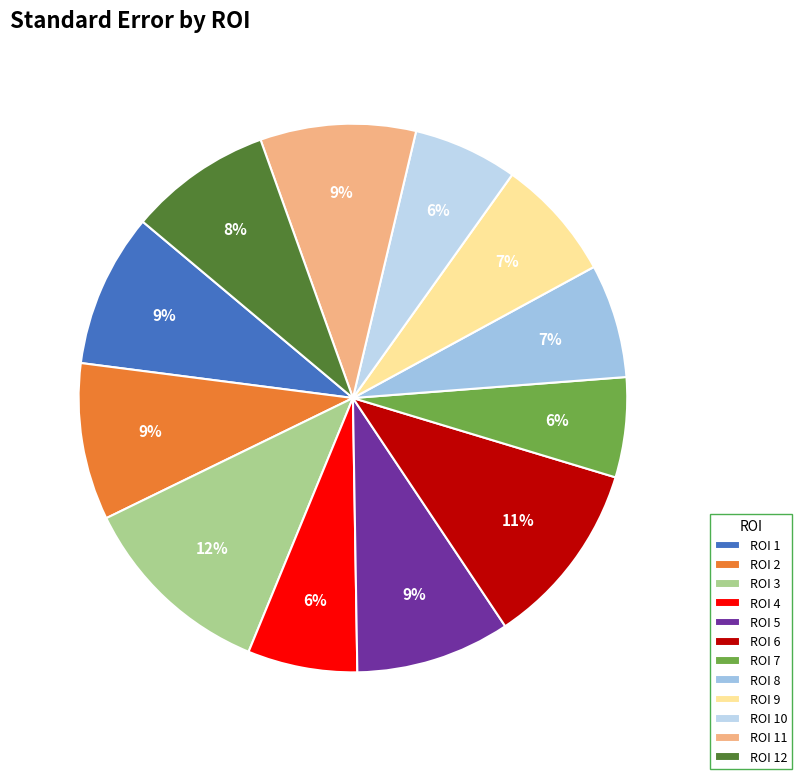

How many segments does this pie chart have?

12